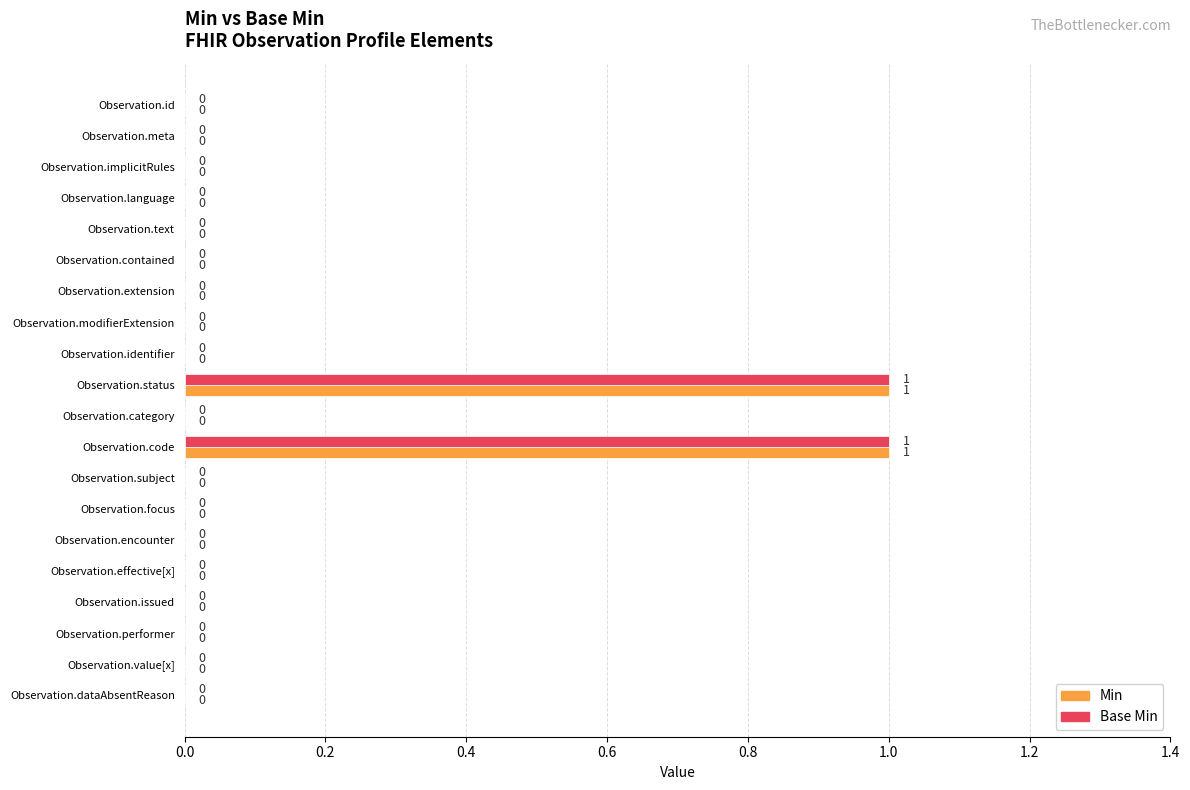

How many positive values does the Min series have?

2